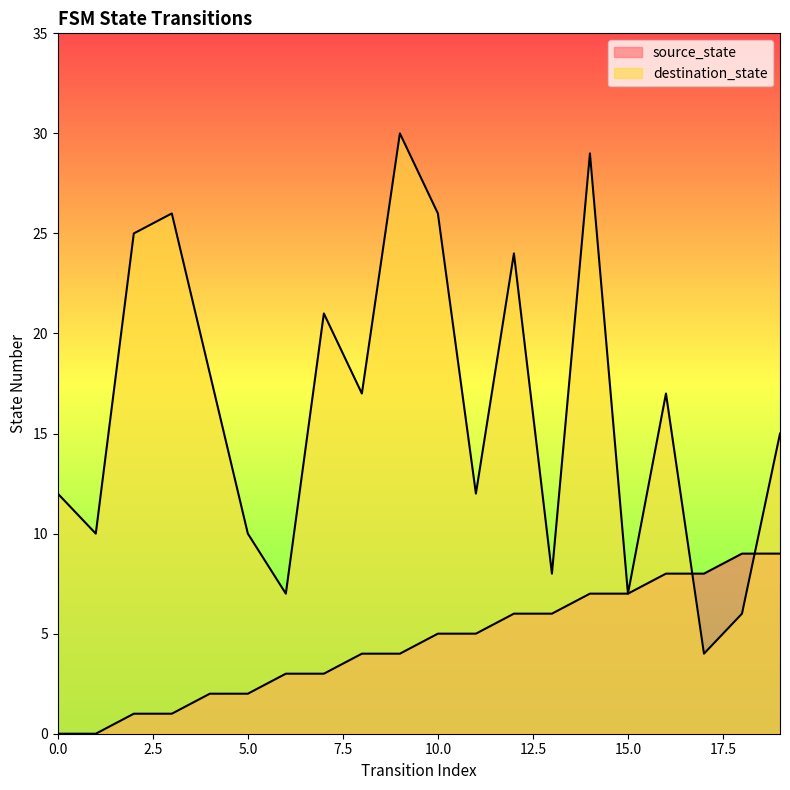

At which label does destination_state reach its minimum?

17